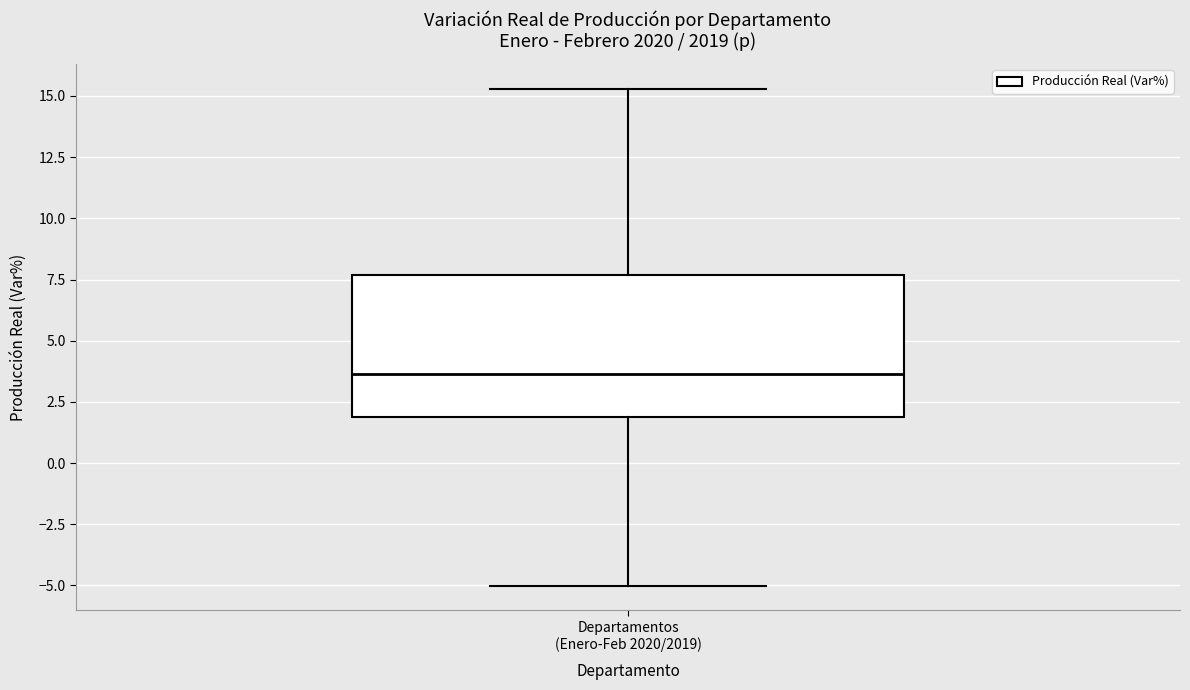

Where is the upper edge of the box for Departamentos (Enero-Feb 2020/2019) on the y-axis? The values are not printed on the chart, so give them approximately, as read against the axis.

7.5